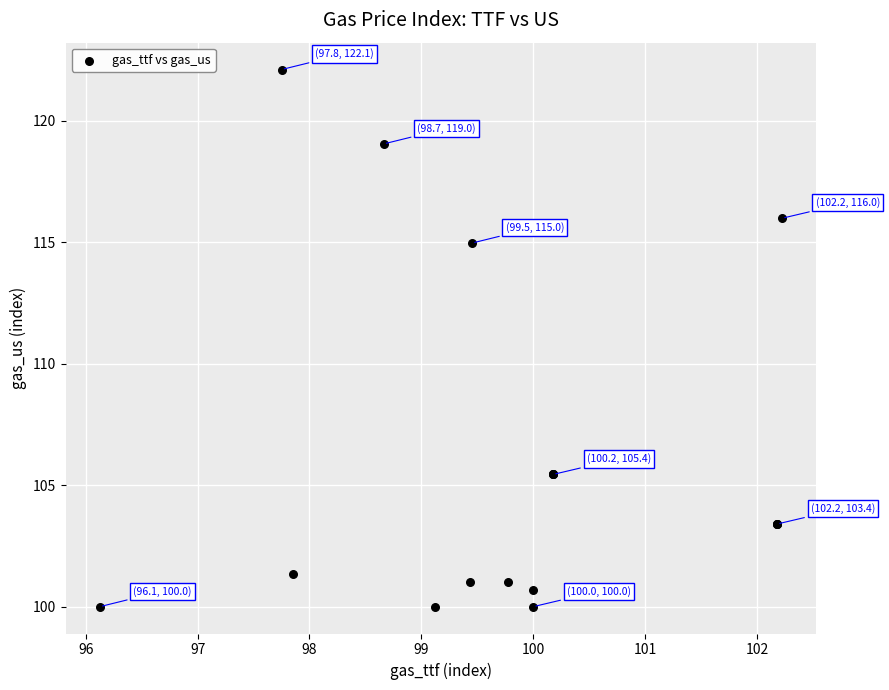

What Y value in the scatter plot is closest to 111?

115.0